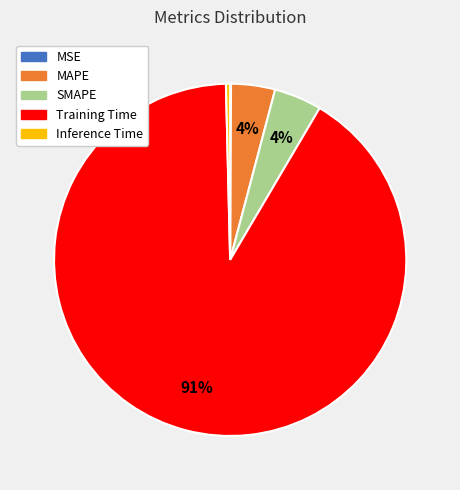

Do SMAPE and MAPE together represent more than half of the pie?

No